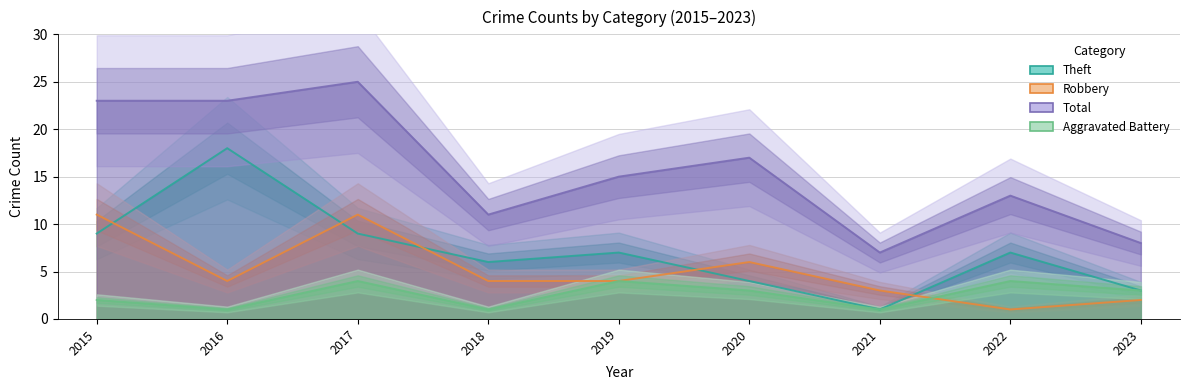

List the labels in order of Theft value, smallest first.

2021, 2023, 2020, 2018, 2019, 2022, 2015, 2017, 2016